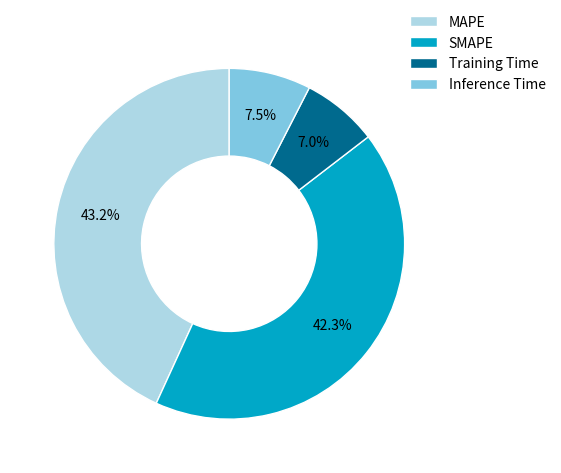

Approximately how many times larger is the value at SMAPE compared to MAPE?

1.0